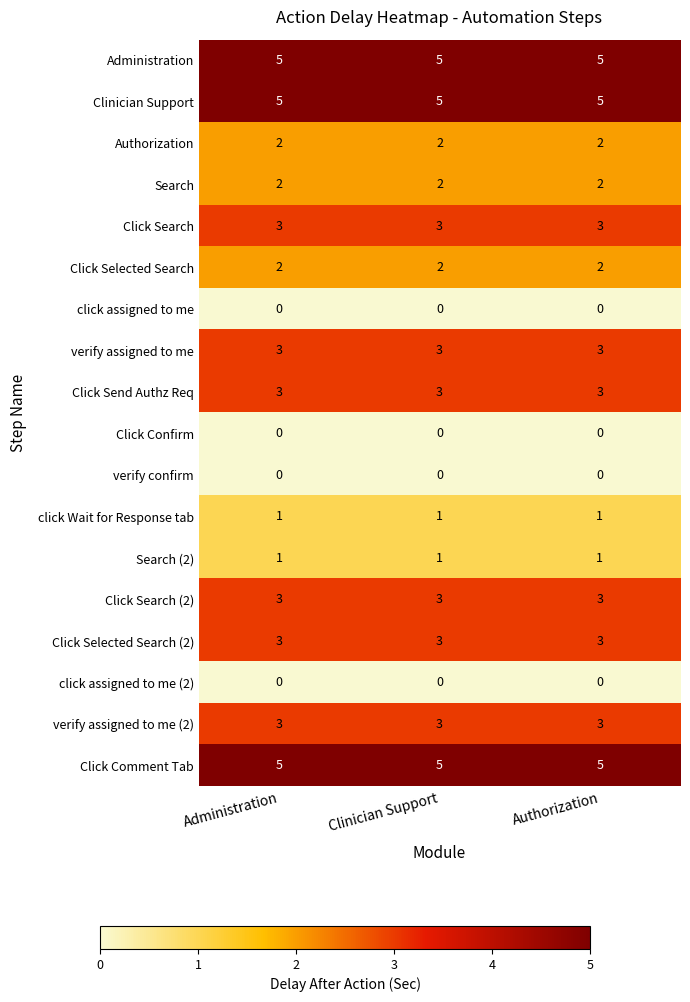

What value does the verify assigned to me (2) series have at Authorization?

3